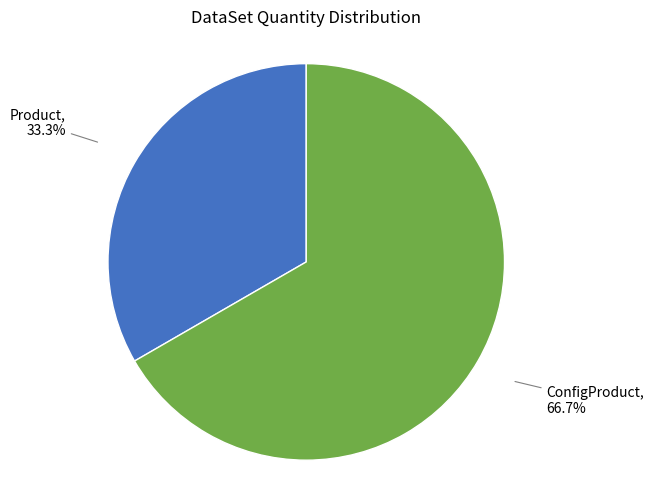

Is there any slice that represents more than half of the pie?

Yes